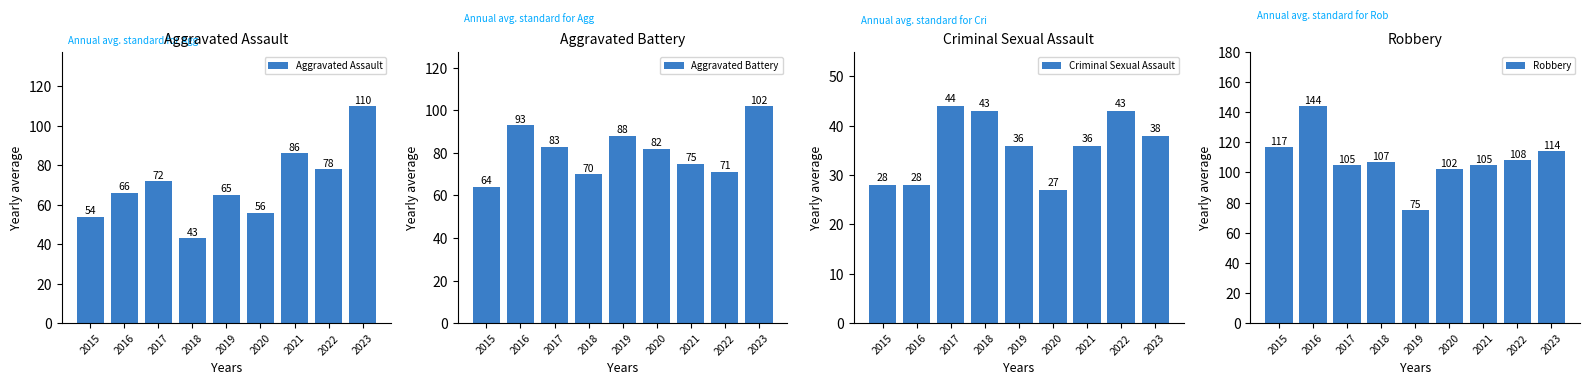

Count the number of data series in this chart.

4